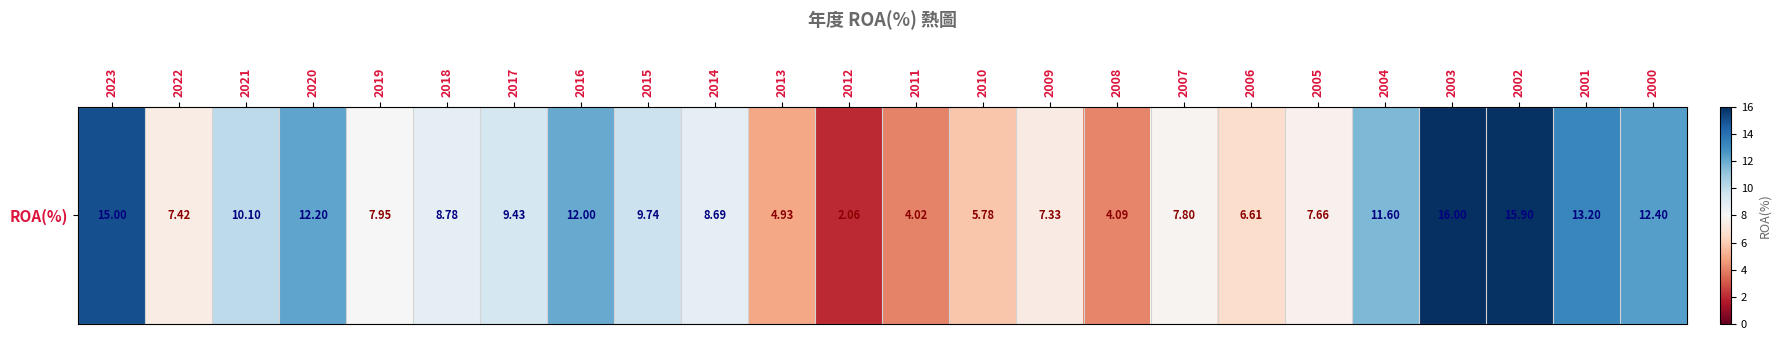

Approximately how many times larger is the value at 2013 compared to 2004?

0.4